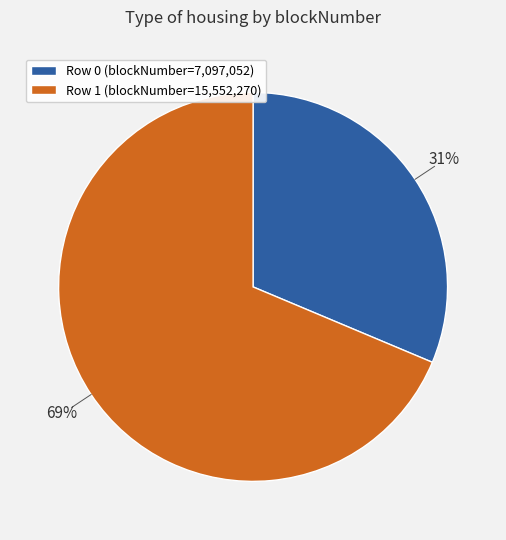

To the nearest percent, what is the average slice percentage?

50%